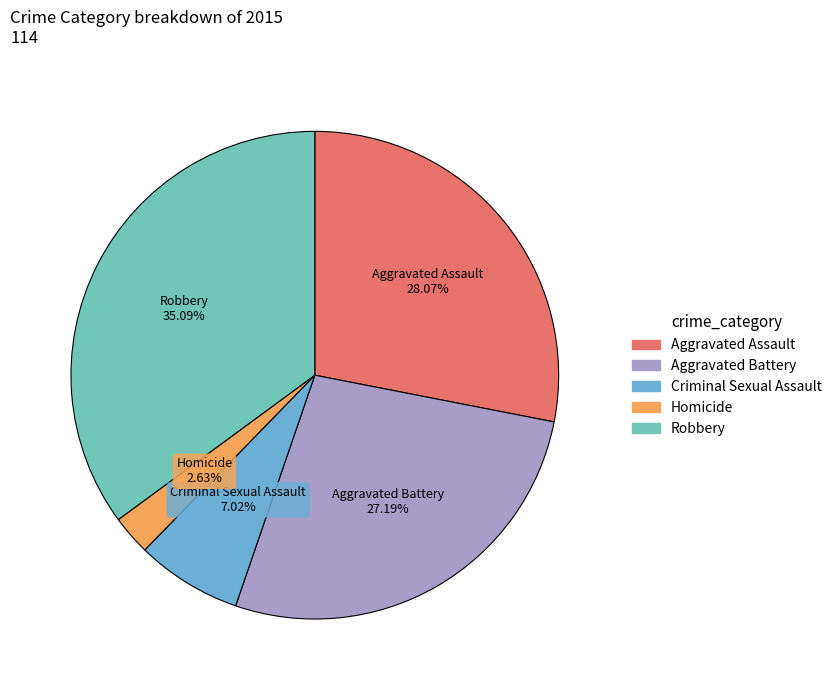

True or false: Robbery accounts for 35% of the total.

True